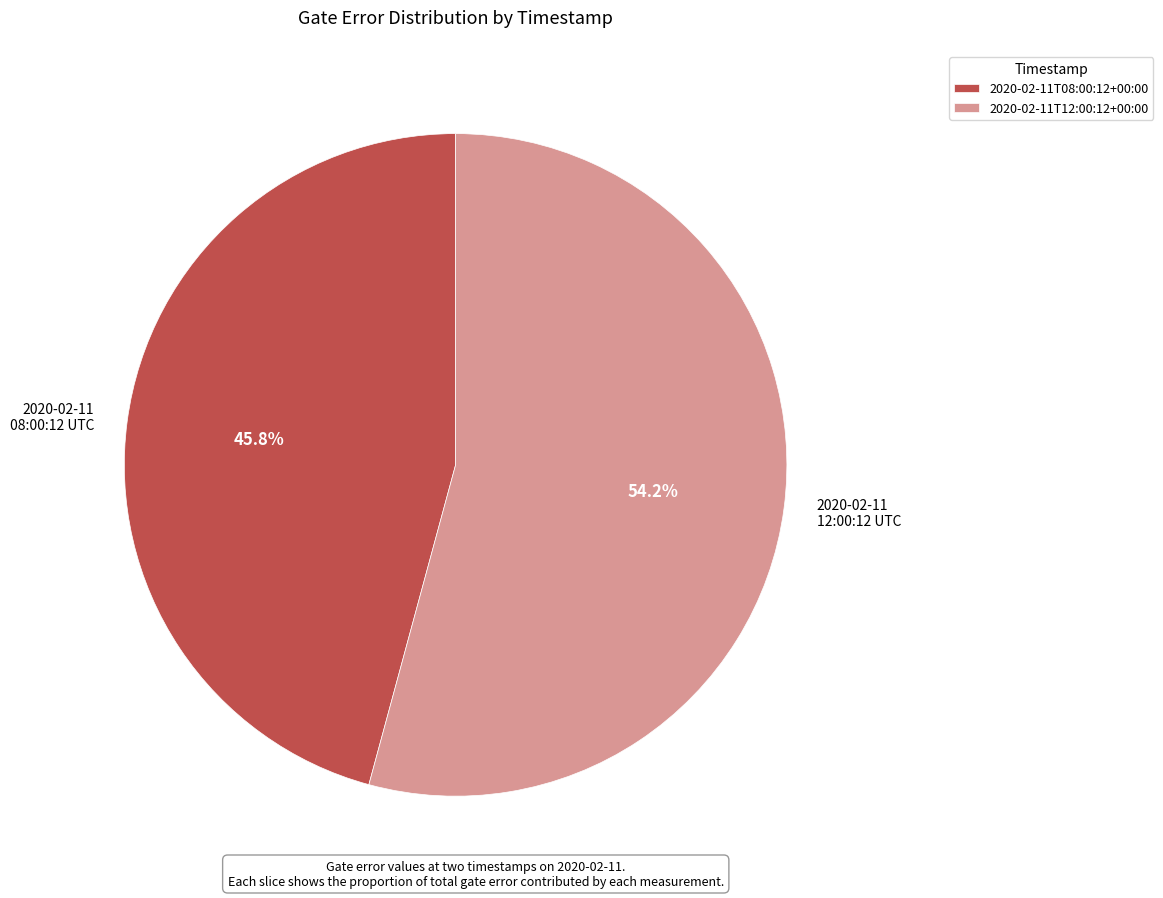

What is the total percentage of 2020-02-11T12:00:12+00:00 and 2020-02-11T08:00:12+00:00?

100.0%